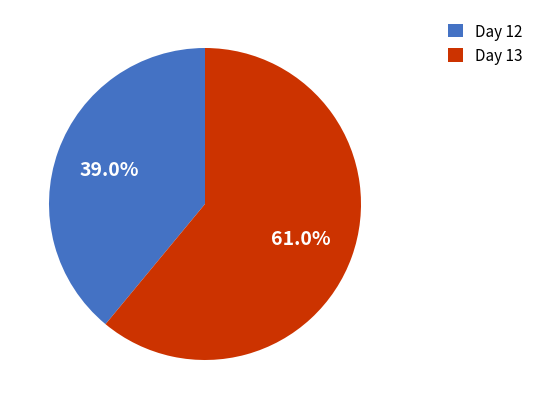

Do Day 13 and Day 12 together represent more than half of the pie?

Yes